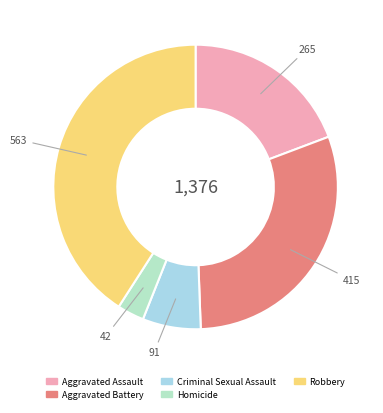

Count the number of slices in the pie.

5